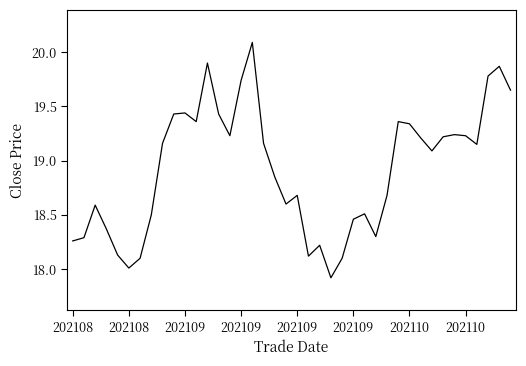

What is the minimum value shown in the chart?

17.9